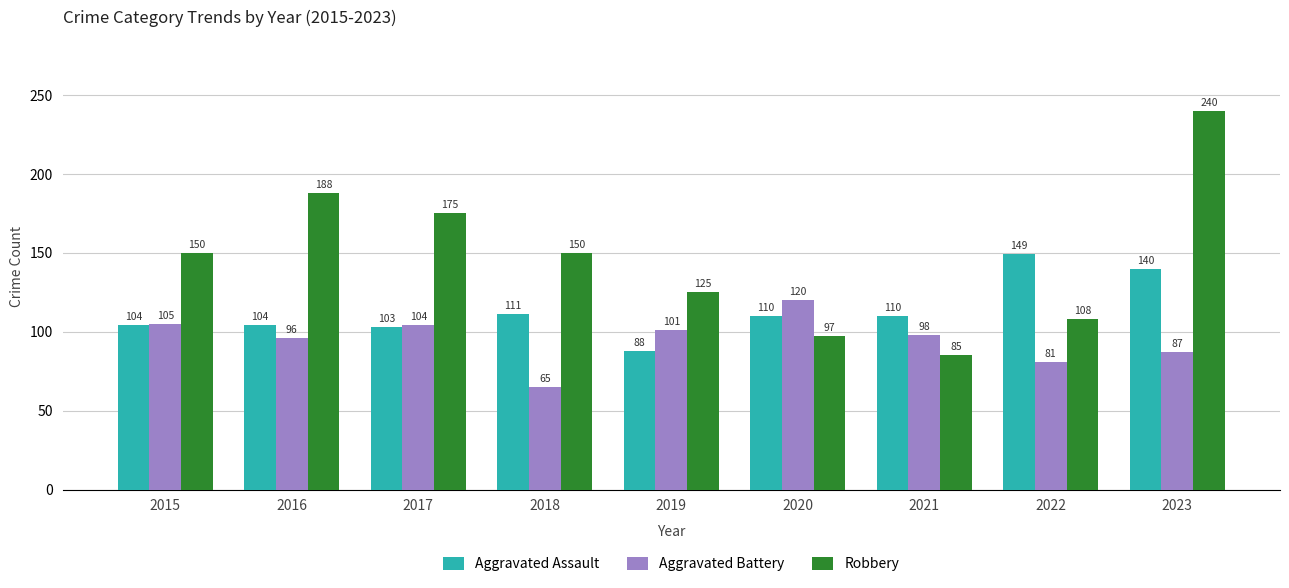

Is it true that Robbery equals 125 at 2019?

True